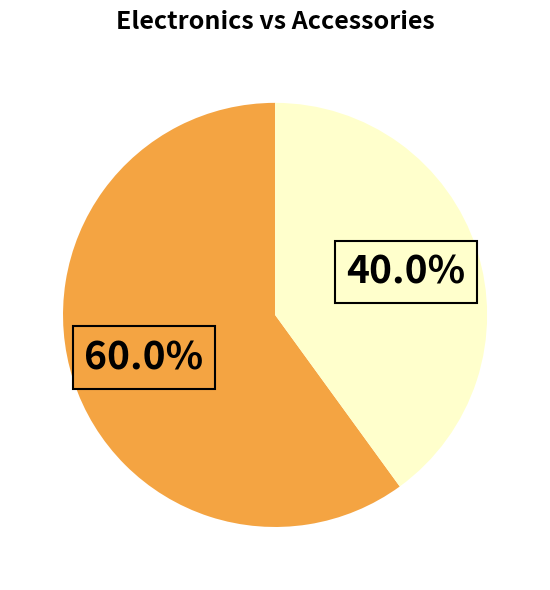

Is there any slice that represents more than half of the pie?

Yes